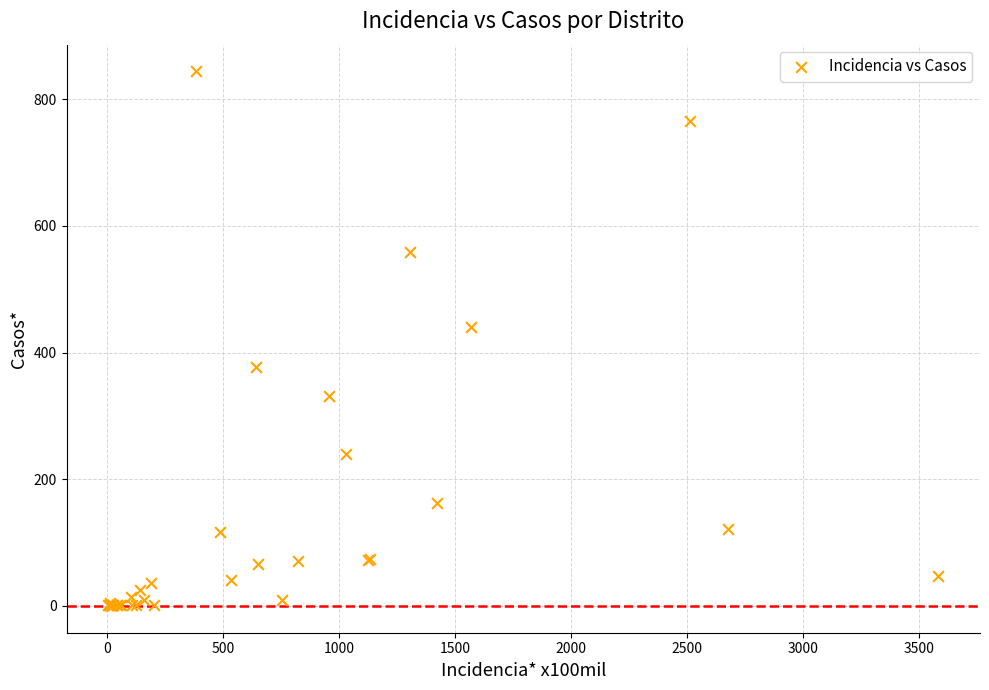

What Y value in the scatter plot is closest to 422?

440